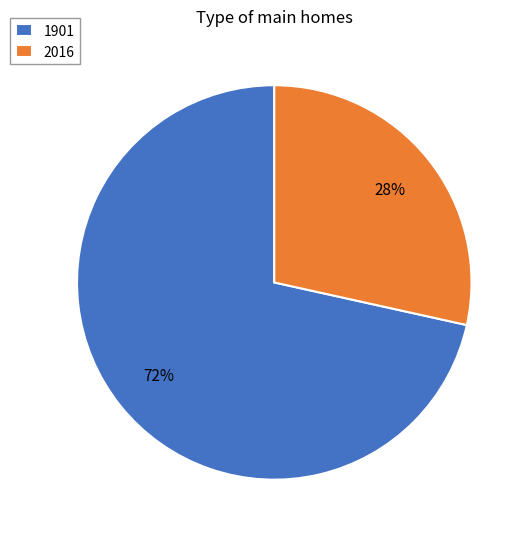

To the nearest percent, what is the average slice percentage?

50%